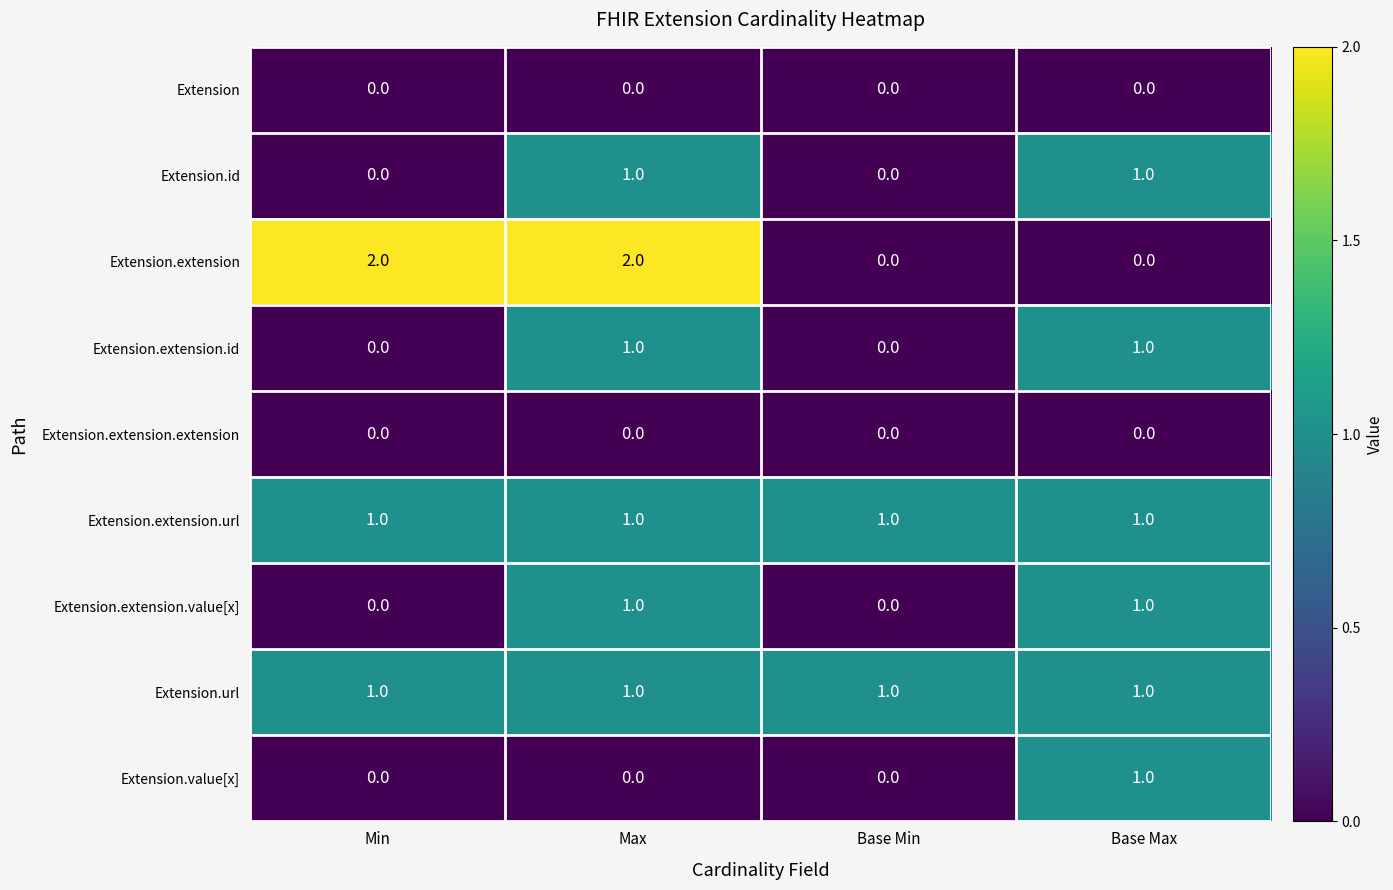

How many Extension.extension.value[x] values are between 0 and 1?

4